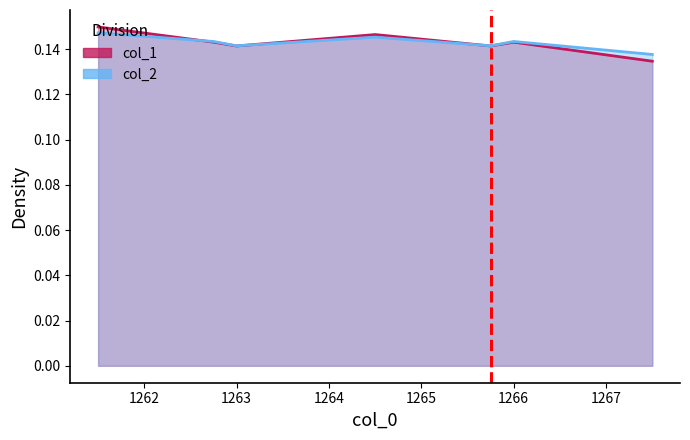

Rank the categories by col_2 value from highest to lowest.

1261.5, 1264.5, 1262.75, 1266.0, 1263.0, 1265.75, 1267.5